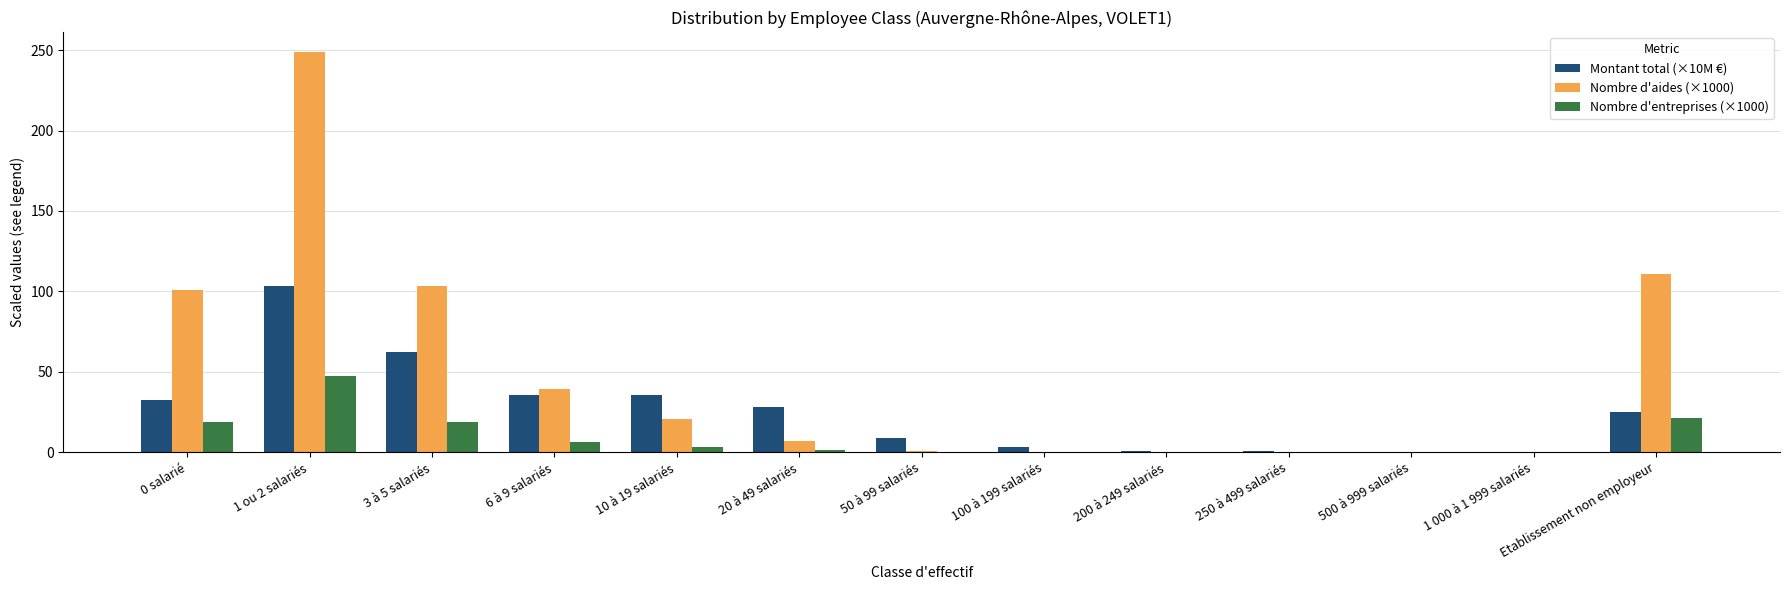

How many categories are shown in the chart?

13